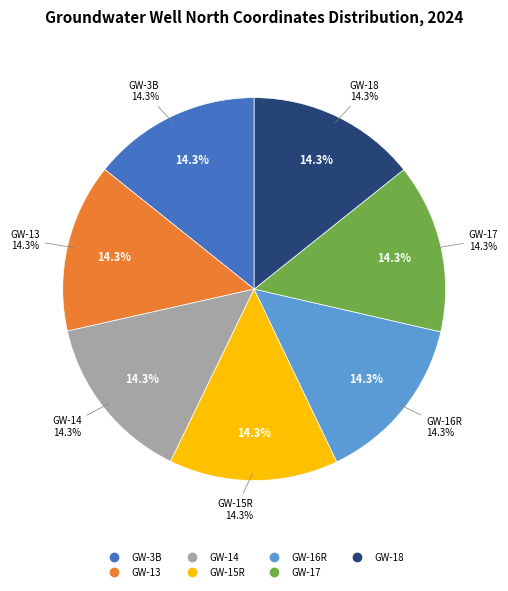

Is there any slice that represents more than half of the pie?

No